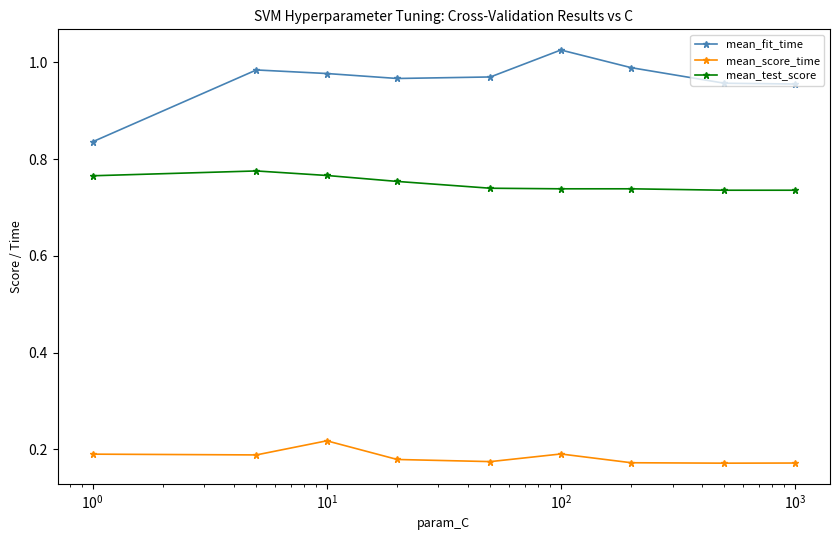

Rank the series by their maximum value, from highest to lowest.

mean_fit_time, mean_test_score, mean_score_time